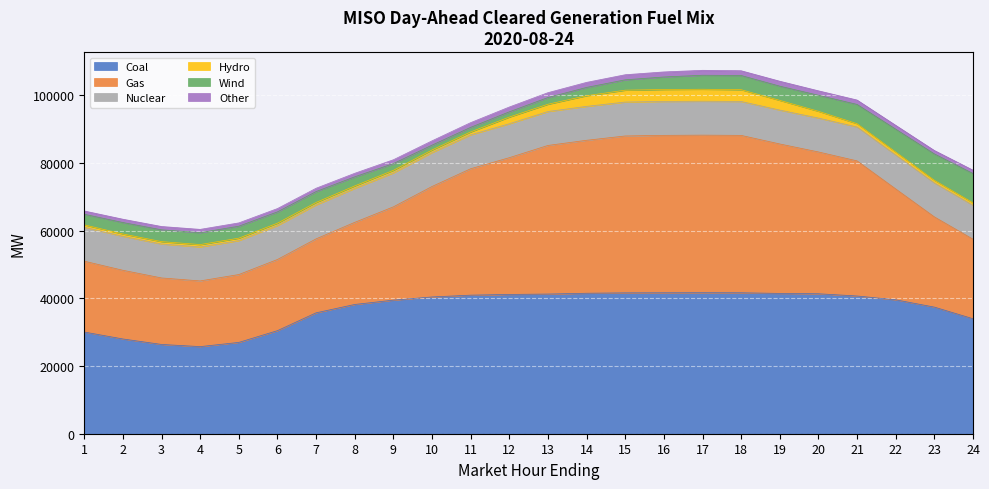

Rank the categories by Hydro value from highest to lowest.

17, 16, 15, 18, 14, 19, 13, 20, 12, 21, 22, 11, 23, 9, 10, 24, 8, 7, 5, 4, 3, 1, 2, 6